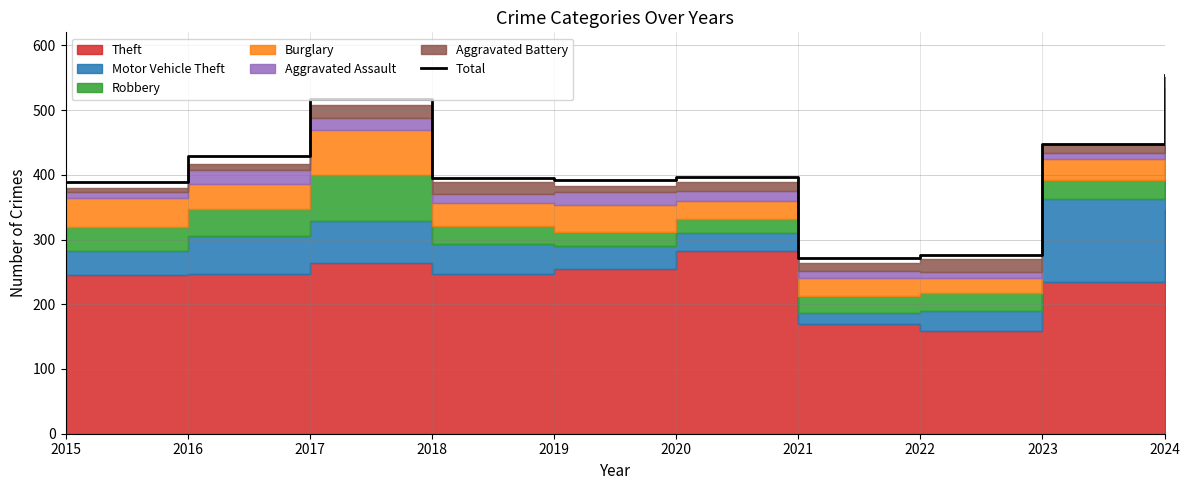

What is the average value?

407